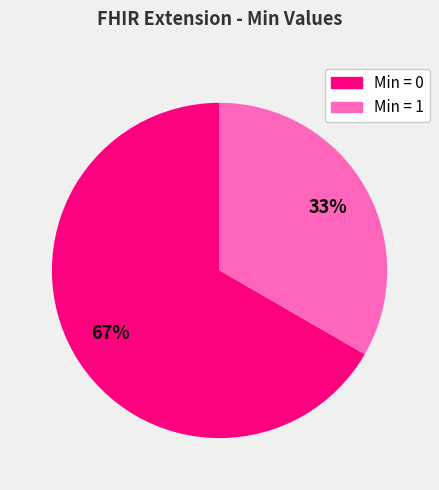

Count the number of slices in the pie.

2